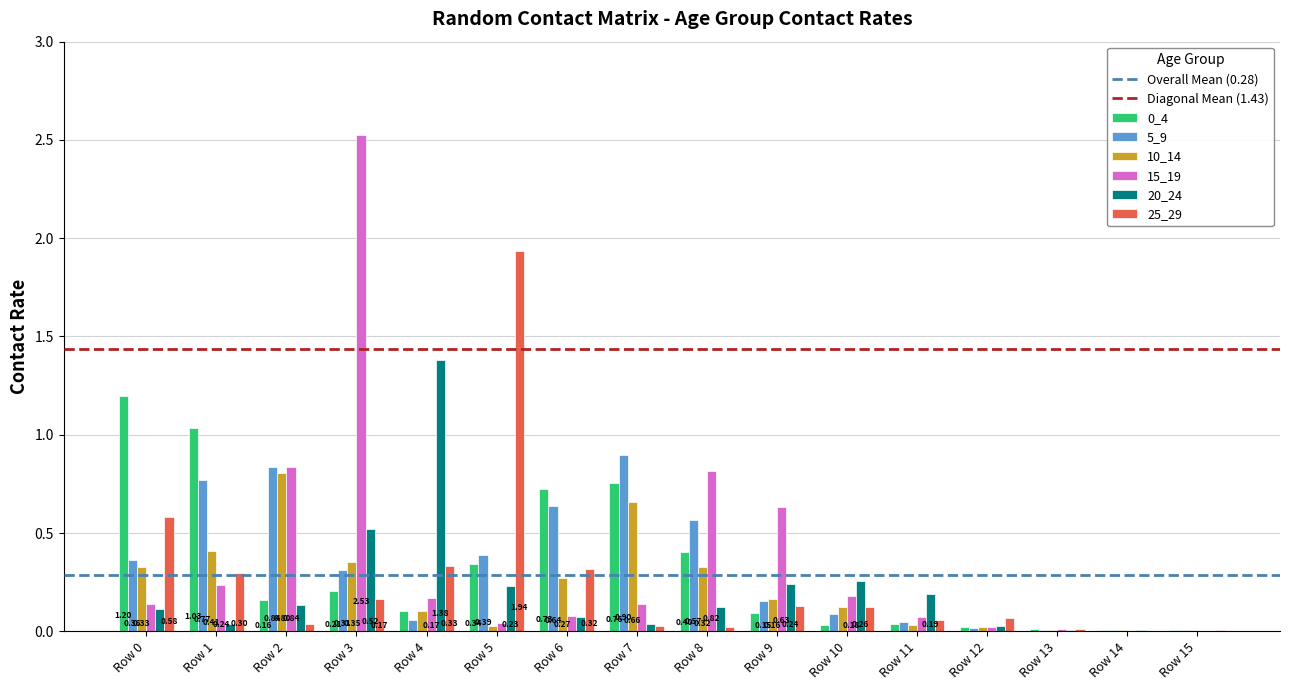

Are the bars horizontal?

No